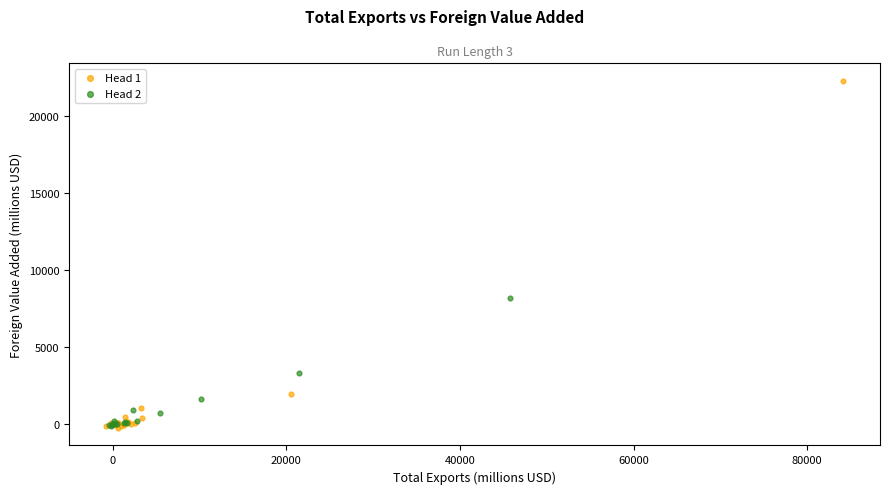

Which series has the largest Y range (max minus min)?

Head 1